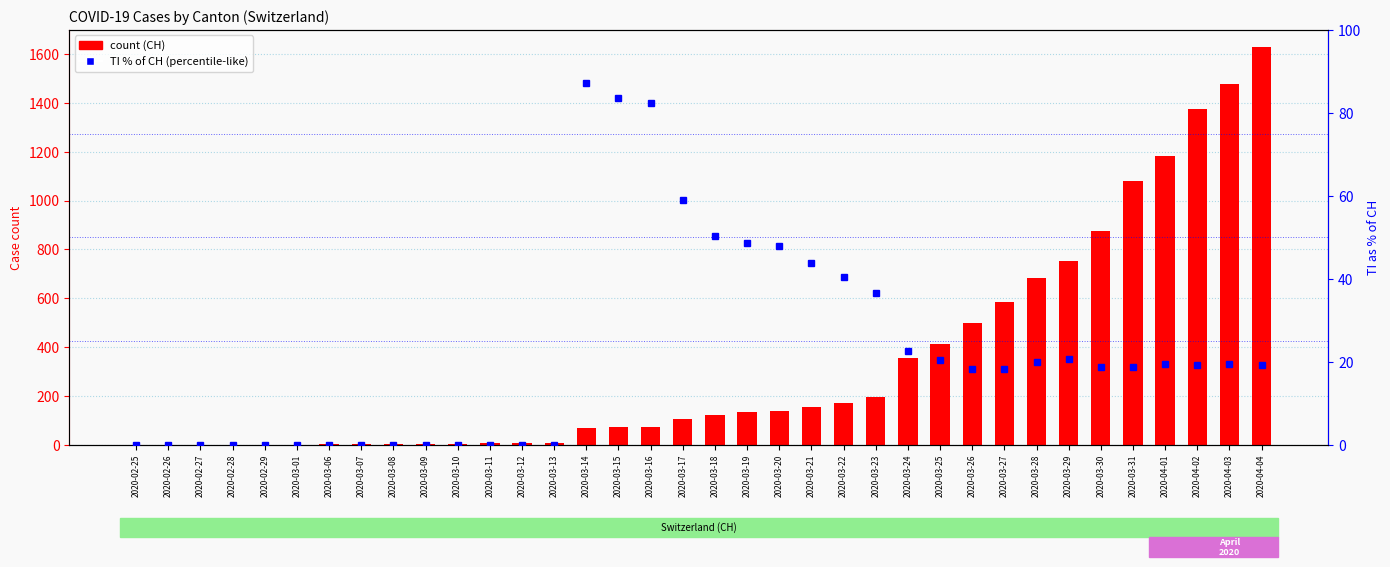

How many data points in TI % of CH are above 19?

18